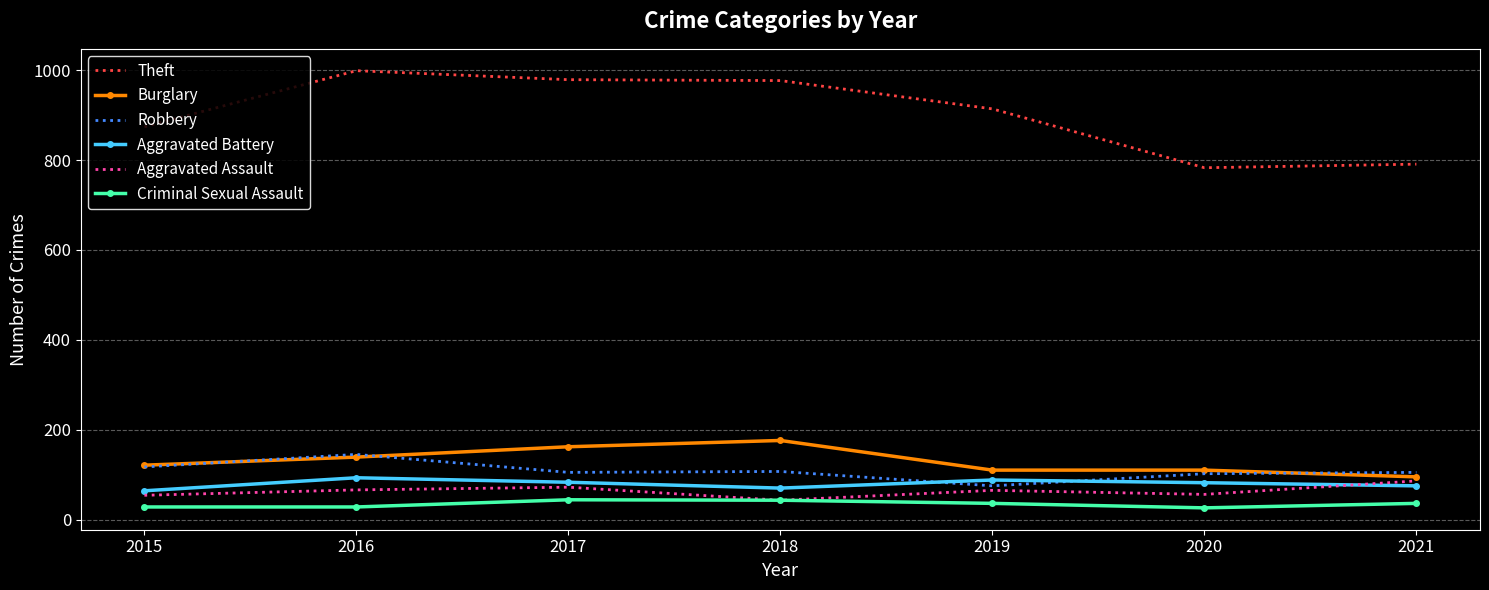

What is the spread (max minus min) of values at 2016?

971